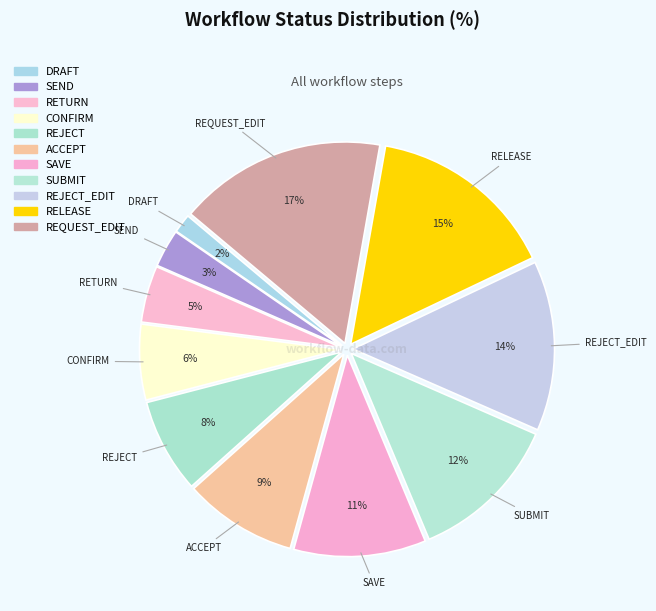

How many slices are in this pie chart?

11